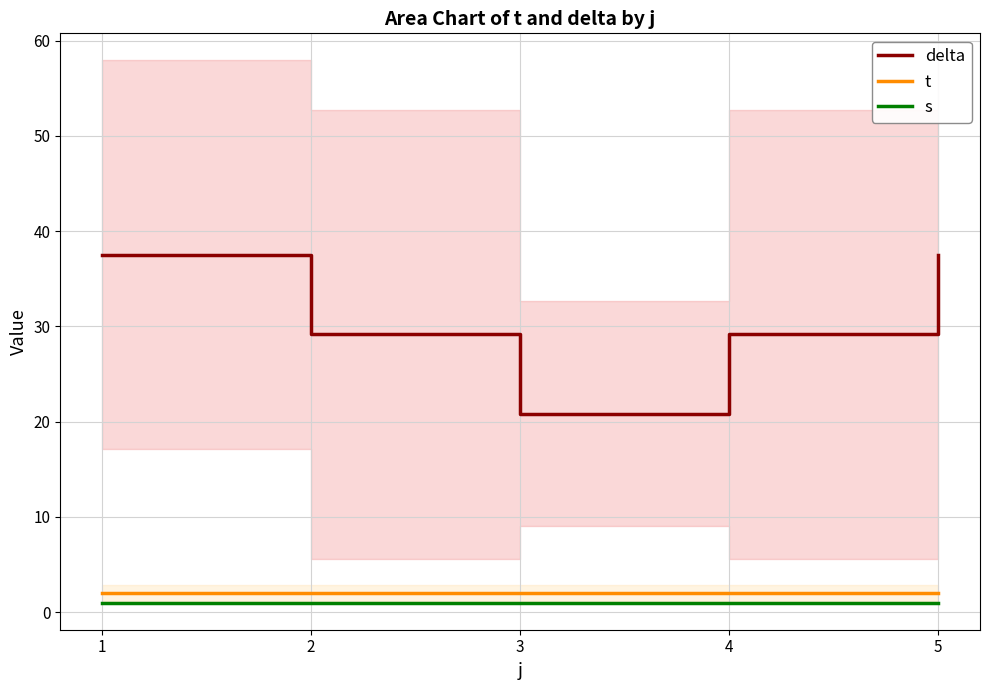

What value does the delta series have at 5?

37.5